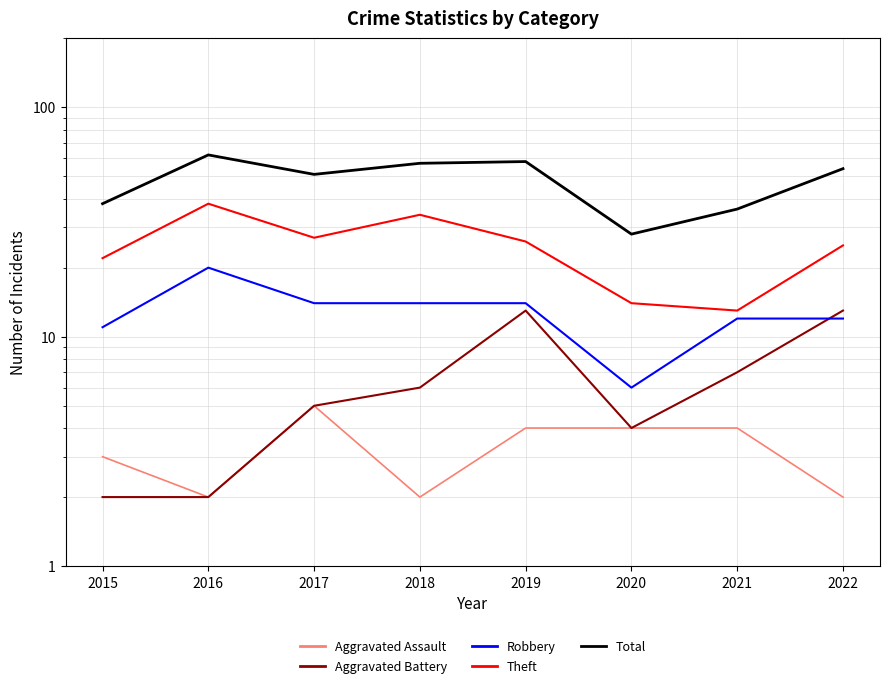

What is the difference between the maximum and second lowest values in the Theft series?

24